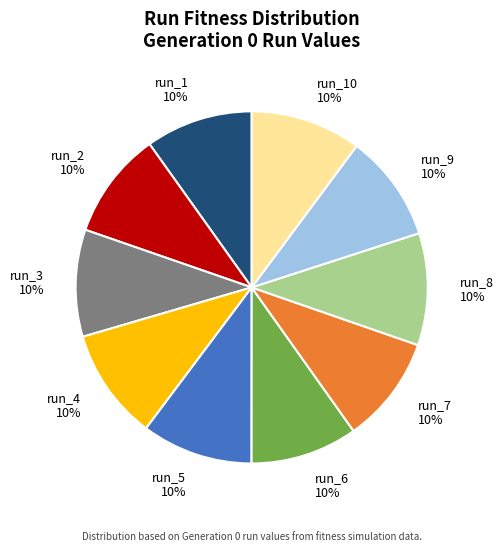

Is the sum of run_6 and run_2 greater than half?

No